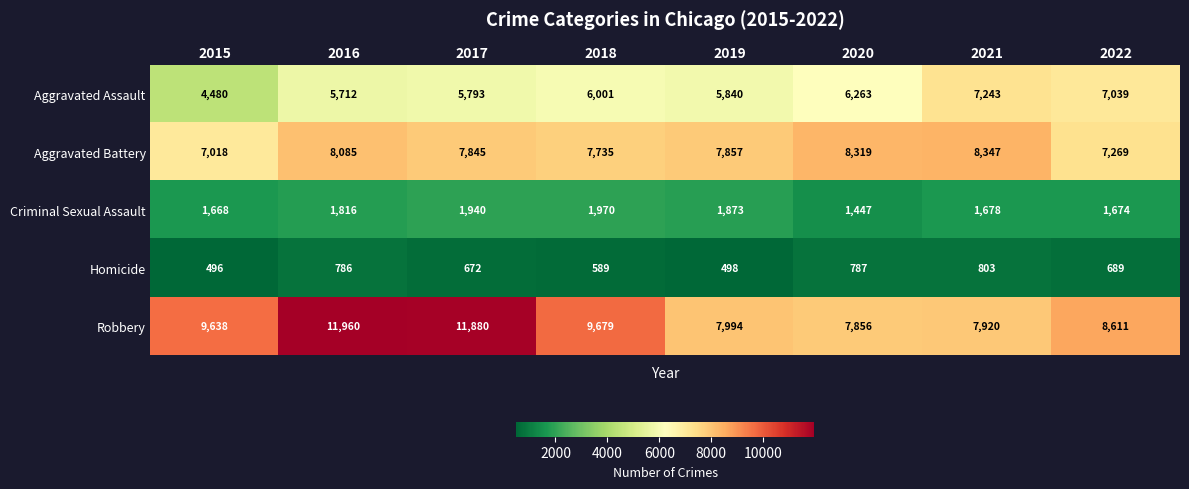

What is the difference between the Robbery values at 2016 and 2022?

3349